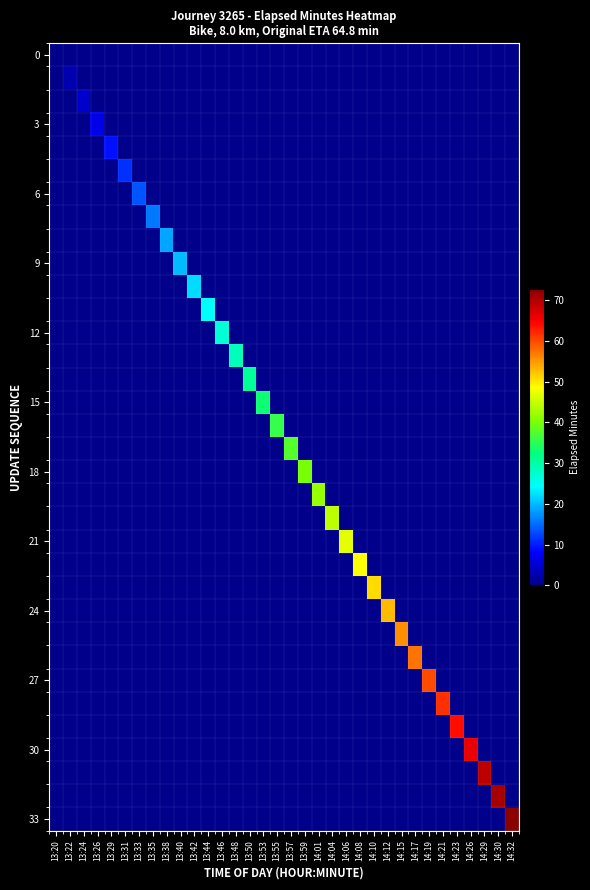

Reading left to right, extract all data points from this chart.

row_0: 13:20=0.2	13:22=0.0	13:24=0.0	13:26=0.0	13:29=0.0	13:31=0.0	13:33=0.0	13:35=0.0	13:38=0.0	13:40=0.0	13:42=0.0	13:44=0.0	13:46=0.0	13:48=0.0	13:50=0.0	13:53=0.0	13:55=0.0	13:57=0.0	13:59=0.0	14:01=0.0	14:04=0.0	14:06=0.0	14:08=0.0	14:10=0.0	14:12=0.0	14:15=0.0	14:17=0.0	14:19=0.0	14:21=0.0	14:23=0.0	14:26=0.0	14:29=0.0	14:30=0.0	14:32=0.0
row_1: 13:20=0.0	13:22=2.6	13:24=0.0	13:26=0.0	13:29=0.0	13:31=0.0	13:33=0.0	13:35=0.0	13:38=0.0	13:40=0.0	13:42=0.0	13:44=0.0	13:46=0.0	13:48=0.0	13:50=0.0	13:53=0.0	13:55=0.0	13:57=0.0	13:59=0.0	14:01=0.0	14:04=0.0	14:06=0.0	14:08=0.0	14:10=0.0	14:12=0.0	14:15=0.0	14:17=0.0	14:19=0.0	14:21=0.0	14:23=0.0	14:26=0.0	14:29=0.0	14:30=0.0	14:32=0.0
row_2: 13:20=0.0	13:22=0.0	13:24=4.8	13:26=0.0	13:29=0.0	13:31=0.0	13:33=0.0	13:35=0.0	13:38=0.0	13:40=0.0	13:42=0.0	13:44=0.0	13:46=0.0	13:48=0.0	13:50=0.0	13:53=0.0	13:55=0.0	13:57=0.0	13:59=0.0	14:01=0.0	14:04=0.0	14:06=0.0	14:08=0.0	14:10=0.0	14:12=0.0	14:15=0.0	14:17=0.0	14:19=0.0	14:21=0.0	14:23=0.0	14:26=0.0	14:29=0.0	14:30=0.0	14:32=0.0
row_3: 13:20=0.0	13:22=0.0	13:24=0.0	13:26=6.6	13:29=0.0	13:31=0.0	13:33=0.0	13:35=0.0	13:38=0.0	13:40=0.0	13:42=0.0	13:44=0.0	13:46=0.0	13:48=0.0	13:50=0.0	13:53=0.0	13:55=0.0	13:57=0.0	13:59=0.0	14:01=0.0	14:04=0.0	14:06=0.0	14:08=0.0	14:10=0.0	14:12=0.0	14:15=0.0	14:17=0.0	14:19=0.0	14:21=0.0	14:23=0.0	14:26=0.0	14:29=0.0	14:30=0.0	14:32=0.0
row_4: 13:20=0.0	13:22=0.0	13:24=0.0	13:26=0.0	13:29=9.3	13:31=0.0	13:33=0.0	13:35=0.0	13:38=0.0	13:40=0.0	13:42=0.0	13:44=0.0	13:46=0.0	13:48=0.0	13:50=0.0	13:53=0.0	13:55=0.0	13:57=0.0	13:59=0.0	14:01=0.0	14:04=0.0	14:06=0.0	14:08=0.0	14:10=0.0	14:12=0.0	14:15=0.0	14:17=0.0	14:19=0.0	14:21=0.0	14:23=0.0	14:26=0.0	14:29=0.0	14:30=0.0	14:32=0.0
row_5: 13:20=0.0	13:22=0.0	13:24=0.0	13:26=0.0	13:29=0.0	13:31=11.3	13:33=0.0	13:35=0.0	13:38=0.0	13:40=0.0	13:42=0.0	13:44=0.0	13:46=0.0	13:48=0.0	13:50=0.0	13:53=0.0	13:55=0.0	13:57=0.0	13:59=0.0	14:01=0.0	14:04=0.0	14:06=0.0	14:08=0.0	14:10=0.0	14:12=0.0	14:15=0.0	14:17=0.0	14:19=0.0	14:21=0.0	14:23=0.0	14:26=0.0	14:29=0.0	14:30=0.0	14:32=0.0
row_6: 13:20=0.0	13:22=0.0	13:24=0.0	13:26=0.0	13:29=0.0	13:31=0.0	13:33=13.4	13:35=0.0	13:38=0.0	13:40=0.0	13:42=0.0	13:44=0.0	13:46=0.0	13:48=0.0	13:50=0.0	13:53=0.0	13:55=0.0	13:57=0.0	13:59=0.0	14:01=0.0	14:04=0.0	14:06=0.0	14:08=0.0	14:10=0.0	14:12=0.0	14:15=0.0	14:17=0.0	14:19=0.0	14:21=0.0	14:23=0.0	14:26=0.0	14:29=0.0	14:30=0.0	14:32=0.0
row_7: 13:20=0.0	13:22=0.0	13:24=0.0	13:26=0.0	13:29=0.0	13:31=0.0	13:33=0.0	13:35=15.8	13:38=0.0	13:40=0.0	13:42=0.0	13:44=0.0	13:46=0.0	13:48=0.0	13:50=0.0	13:53=0.0	13:55=0.0	13:57=0.0	13:59=0.0	14:01=0.0	14:04=0.0	14:06=0.0	14:08=0.0	14:10=0.0	14:12=0.0	14:15=0.0	14:17=0.0	14:19=0.0	14:21=0.0	14:23=0.0	14:26=0.0	14:29=0.0	14:30=0.0	14:32=0.0
row_8: 13:20=0.0	13:22=0.0	13:24=0.0	13:26=0.0	13:29=0.0	13:31=0.0	13:33=0.0	13:35=0.0	13:38=18.6	13:40=0.0	13:42=0.0	13:44=0.0	13:46=0.0	13:48=0.0	13:50=0.0	13:53=0.0	13:55=0.0	13:57=0.0	13:59=0.0	14:01=0.0	14:04=0.0	14:06=0.0	14:08=0.0	14:10=0.0	14:12=0.0	14:15=0.0	14:17=0.0	14:19=0.0	14:21=0.0	14:23=0.0	14:26=0.0	14:29=0.0	14:30=0.0	14:32=0.0
row_9: 13:20=0.0	13:22=0.0	13:24=0.0	13:26=0.0	13:29=0.0	13:31=0.0	13:33=0.0	13:35=0.0	13:38=0.0	13:40=20.1	13:42=0.0	13:44=0.0	13:46=0.0	13:48=0.0	13:50=0.0	13:53=0.0	13:55=0.0	13:57=0.0	13:59=0.0	14:01=0.0	14:04=0.0	14:06=0.0	14:08=0.0	14:10=0.0	14:12=0.0	14:15=0.0	14:17=0.0	14:19=0.0	14:21=0.0	14:23=0.0	14:26=0.0	14:29=0.0	14:30=0.0	14:32=0.0
row_10: 13:20=0.0	13:22=0.0	13:24=0.0	13:26=0.0	13:29=0.0	13:31=0.0	13:33=0.0	13:35=0.0	13:38=0.0	13:40=0.0	13:42=22.0	13:44=0.0	13:46=0.0	13:48=0.0	13:50=0.0	13:53=0.0	13:55=0.0	13:57=0.0	13:59=0.0	14:01=0.0	14:04=0.0	14:06=0.0	14:08=0.0	14:10=0.0	14:12=0.0	14:15=0.0	14:17=0.0	14:19=0.0	14:21=0.0	14:23=0.0	14:26=0.0	14:29=0.0	14:30=0.0	14:32=0.0
row_11: 13:20=0.0	13:22=0.0	13:24=0.0	13:26=0.0	13:29=0.0	13:31=0.0	13:33=0.0	13:35=0.0	13:38=0.0	13:40=0.0	13:42=0.0	13:44=24.6	13:46=0.0	13:48=0.0	13:50=0.0	13:53=0.0	13:55=0.0	13:57=0.0	13:59=0.0	14:01=0.0	14:04=0.0	14:06=0.0	14:08=0.0	14:10=0.0	14:12=0.0	14:15=0.0	14:17=0.0	14:19=0.0	14:21=0.0	14:23=0.0	14:26=0.0	14:29=0.0	14:30=0.0	14:32=0.0
row_12: 13:20=0.0	13:22=0.0	13:24=0.0	13:26=0.0	13:29=0.0	13:31=0.0	13:33=0.0	13:35=0.0	13:38=0.0	13:40=0.0	13:42=0.0	13:44=0.0	13:46=26.8	13:48=0.0	13:50=0.0	13:53=0.0	13:55=0.0	13:57=0.0	13:59=0.0	14:01=0.0	14:04=0.0	14:06=0.0	14:08=0.0	14:10=0.0	14:12=0.0	14:15=0.0	14:17=0.0	14:19=0.0	14:21=0.0	14:23=0.0	14:26=0.0	14:29=0.0	14:30=0.0	14:32=0.0
row_13: 13:20=0.0	13:22=0.0	13:24=0.0	13:26=0.0	13:29=0.0	13:31=0.0	13:33=0.0	13:35=0.0	13:38=0.0	13:40=0.0	13:42=0.0	13:44=0.0	13:46=0.0	13:48=28.7	13:50=0.0	13:53=0.0	13:55=0.0	13:57=0.0	13:59=0.0	14:01=0.0	14:04=0.0	14:06=0.0	14:08=0.0	14:10=0.0	14:12=0.0	14:15=0.0	14:17=0.0	14:19=0.0	14:21=0.0	14:23=0.0	14:26=0.0	14:29=0.0	14:30=0.0	14:32=0.0
row_14: 13:20=0.0	13:22=0.0	13:24=0.0	13:26=0.0	13:29=0.0	13:31=0.0	13:33=0.0	13:35=0.0	13:38=0.0	13:40=0.0	13:42=0.0	13:44=0.0	13:46=0.0	13:48=0.0	13:50=30.9	13:53=0.0	13:55=0.0	13:57=0.0	13:59=0.0	14:01=0.0	14:04=0.0	14:06=0.0	14:08=0.0	14:10=0.0	14:12=0.0	14:15=0.0	14:17=0.0	14:19=0.0	14:21=0.0	14:23=0.0	14:26=0.0	14:29=0.0	14:30=0.0	14:32=0.0
row_15: 13:20=0.0	13:22=0.0	13:24=0.0	13:26=0.0	13:29=0.0	13:31=0.0	13:33=0.0	13:35=0.0	13:38=0.0	13:40=0.0	13:42=0.0	13:44=0.0	13:46=0.0	13:48=0.0	13:50=0.0	13:53=33.2	13:55=0.0	13:57=0.0	13:59=0.0	14:01=0.0	14:04=0.0	14:06=0.0	14:08=0.0	14:10=0.0	14:12=0.0	14:15=0.0	14:17=0.0	14:19=0.0	14:21=0.0	14:23=0.0	14:26=0.0	14:29=0.0	14:30=0.0	14:32=0.0
row_16: 13:20=0.0	13:22=0.0	13:24=0.0	13:26=0.0	13:29=0.0	13:31=0.0	13:33=0.0	13:35=0.0	13:38=0.0	13:40=0.0	13:42=0.0	13:44=0.0	13:46=0.0	13:48=0.0	13:50=0.0	13:53=0.0	13:55=35.8	13:57=0.0	13:59=0.0	14:01=0.0	14:04=0.0	14:06=0.0	14:08=0.0	14:10=0.0	14:12=0.0	14:15=0.0	14:17=0.0	14:19=0.0	14:21=0.0	14:23=0.0	14:26=0.0	14:29=0.0	14:30=0.0	14:32=0.0
row_17: 13:20=0.0	13:22=0.0	13:24=0.0	13:26=0.0	13:29=0.0	13:31=0.0	13:33=0.0	13:35=0.0	13:38=0.0	13:40=0.0	13:42=0.0	13:44=0.0	13:46=0.0	13:48=0.0	13:50=0.0	13:53=0.0	13:55=0.0	13:57=37.8	13:59=0.0	14:01=0.0	14:04=0.0	14:06=0.0	14:08=0.0	14:10=0.0	14:12=0.0	14:15=0.0	14:17=0.0	14:19=0.0	14:21=0.0	14:23=0.0	14:26=0.0	14:29=0.0	14:30=0.0	14:32=0.0
row_18: 13:20=0.0	13:22=0.0	13:24=0.0	13:26=0.0	13:29=0.0	13:31=0.0	13:33=0.0	13:35=0.0	13:38=0.0	13:40=0.0	13:42=0.0	13:44=0.0	13:46=0.0	13:48=0.0	13:50=0.0	13:53=0.0	13:55=0.0	13:57=0.0	13:59=40.0	14:01=0.0	14:04=0.0	14:06=0.0	14:08=0.0	14:10=0.0	14:12=0.0	14:15=0.0	14:17=0.0	14:19=0.0	14:21=0.0	14:23=0.0	14:26=0.0	14:29=0.0	14:30=0.0	14:32=0.0
row_19: 13:20=0.0	13:22=0.0	13:24=0.0	13:26=0.0	13:29=0.0	13:31=0.0	13:33=0.0	13:35=0.0	13:38=0.0	13:40=0.0	13:42=0.0	13:44=0.0	13:46=0.0	13:48=0.0	13:50=0.0	13:53=0.0	13:55=0.0	13:57=0.0	13:59=0.0	14:01=42.0	14:04=0.0	14:06=0.0	14:08=0.0	14:10=0.0	14:12=0.0	14:15=0.0	14:17=0.0	14:19=0.0	14:21=0.0	14:23=0.0	14:26=0.0	14:29=0.0	14:30=0.0	14:32=0.0
row_20: 13:20=0.0	13:22=0.0	13:24=0.0	13:26=0.0	13:29=0.0	13:31=0.0	13:33=0.0	13:35=0.0	13:38=0.0	13:40=0.0	13:42=0.0	13:44=0.0	13:46=0.0	13:48=0.0	13:50=0.0	13:53=0.0	13:55=0.0	13:57=0.0	13:59=0.0	14:01=0.0	14:04=44.3	14:06=0.0	14:08=0.0	14:10=0.0	14:12=0.0	14:15=0.0	14:17=0.0	14:19=0.0	14:21=0.0	14:23=0.0	14:26=0.0	14:29=0.0	14:30=0.0	14:32=0.0
row_21: 13:20=0.0	13:22=0.0	13:24=0.0	13:26=0.0	13:29=0.0	13:31=0.0	13:33=0.0	13:35=0.0	13:38=0.0	13:40=0.0	13:42=0.0	13:44=0.0	13:46=0.0	13:48=0.0	13:50=0.0	13:53=0.0	13:55=0.0	13:57=0.0	13:59=0.0	14:01=0.0	14:04=0.0	14:06=46.9	14:08=0.0	14:10=0.0	14:12=0.0	14:15=0.0	14:17=0.0	14:19=0.0	14:21=0.0	14:23=0.0	14:26=0.0	14:29=0.0	14:30=0.0	14:32=0.0
row_22: 13:20=0.0	13:22=0.0	13:24=0.0	13:26=0.0	13:29=0.0	13:31=0.0	13:33=0.0	13:35=0.0	13:38=0.0	13:40=0.0	13:42=0.0	13:44=0.0	13:46=0.0	13:48=0.0	13:50=0.0	13:53=0.0	13:55=0.0	13:57=0.0	13:59=0.0	14:01=0.0	14:04=0.0	14:06=0.0	14:08=48.5	14:10=0.0	14:12=0.0	14:15=0.0	14:17=0.0	14:19=0.0	14:21=0.0	14:23=0.0	14:26=0.0	14:29=0.0	14:30=0.0	14:32=0.0
row_23: 13:20=0.0	13:22=0.0	13:24=0.0	13:26=0.0	13:29=0.0	13:31=0.0	13:33=0.0	13:35=0.0	13:38=0.0	13:40=0.0	13:42=0.0	13:44=0.0	13:46=0.0	13:48=0.0	13:50=0.0	13:53=0.0	13:55=0.0	13:57=0.0	13:59=0.0	14:01=0.0	14:04=0.0	14:06=0.0	14:08=0.0	14:10=50.9	14:12=0.0	14:15=0.0	14:17=0.0	14:19=0.0	14:21=0.0	14:23=0.0	14:26=0.0	14:29=0.0	14:30=0.0	14:32=0.0
row_24: 13:20=0.0	13:22=0.0	13:24=0.0	13:26=0.0	13:29=0.0	13:31=0.0	13:33=0.0	13:35=0.0	13:38=0.0	13:40=0.0	13:42=0.0	13:44=0.0	13:46=0.0	13:48=0.0	13:50=0.0	13:53=0.0	13:55=0.0	13:57=0.0	13:59=0.0	14:01=0.0	14:04=0.0	14:06=0.0	14:08=0.0	14:10=0.0	14:12=52.8	14:15=0.0	14:17=0.0	14:19=0.0	14:21=0.0	14:23=0.0	14:26=0.0	14:29=0.0	14:30=0.0	14:32=0.0
row_25: 13:20=0.0	13:22=0.0	13:24=0.0	13:26=0.0	13:29=0.0	13:31=0.0	13:33=0.0	13:35=0.0	13:38=0.0	13:40=0.0	13:42=0.0	13:44=0.0	13:46=0.0	13:48=0.0	13:50=0.0	13:53=0.0	13:55=0.0	13:57=0.0	13:59=0.0	14:01=0.0	14:04=0.0	14:06=0.0	14:08=0.0	14:10=0.0	14:12=0.0	14:15=55.6	14:17=0.0	14:19=0.0	14:21=0.0	14:23=0.0	14:26=0.0	14:29=0.0	14:30=0.0	14:32=0.0
row_26: 13:20=0.0	13:22=0.0	13:24=0.0	13:26=0.0	13:29=0.0	13:31=0.0	13:33=0.0	13:35=0.0	13:38=0.0	13:40=0.0	13:42=0.0	13:44=0.0	13:46=0.0	13:48=0.0	13:50=0.0	13:53=0.0	13:55=0.0	13:57=0.0	13:59=0.0	14:01=0.0	14:04=0.0	14:06=0.0	14:08=0.0	14:10=0.0	14:12=0.0	14:15=0.0	14:17=57.4	14:19=0.0	14:21=0.0	14:23=0.0	14:26=0.0	14:29=0.0	14:30=0.0	14:32=0.0
row_27: 13:20=0.0	13:22=0.0	13:24=0.0	13:26=0.0	13:29=0.0	13:31=0.0	13:33=0.0	13:35=0.0	13:38=0.0	13:40=0.0	13:42=0.0	13:44=0.0	13:46=0.0	13:48=0.0	13:50=0.0	13:53=0.0	13:55=0.0	13:57=0.0	13:59=0.0	14:01=0.0	14:04=0.0	14:06=0.0	14:08=0.0	14:10=0.0	14:12=0.0	14:15=0.0	14:17=0.0	14:19=59.8	14:21=0.0	14:23=0.0	14:26=0.0	14:29=0.0	14:30=0.0	14:32=0.0
row_28: 13:20=0.0	13:22=0.0	13:24=0.0	13:26=0.0	13:29=0.0	13:31=0.0	13:33=0.0	13:35=0.0	13:38=0.0	13:40=0.0	13:42=0.0	13:44=0.0	13:46=0.0	13:48=0.0	13:50=0.0	13:53=0.0	13:55=0.0	13:57=0.0	13:59=0.0	14:01=0.0	14:04=0.0	14:06=0.0	14:08=0.0	14:10=0.0	14:12=0.0	14:15=0.0	14:17=0.0	14:19=0.0	14:21=61.7	14:23=0.0	14:26=0.0	14:29=0.0	14:30=0.0	14:32=0.0
row_29: 13:20=0.0	13:22=0.0	13:24=0.0	13:26=0.0	13:29=0.0	13:31=0.0	13:33=0.0	13:35=0.0	13:38=0.0	13:40=0.0	13:42=0.0	13:44=0.0	13:46=0.0	13:48=0.0	13:50=0.0	13:53=0.0	13:55=0.0	13:57=0.0	13:59=0.0	14:01=0.0	14:04=0.0	14:06=0.0	14:08=0.0	14:10=0.0	14:12=0.0	14:15=0.0	14:17=0.0	14:19=0.0	14:21=0.0	14:23=63.9	14:26=0.0	14:29=0.0	14:30=0.0	14:32=0.0
row_30: 13:20=0.0	13:22=0.0	13:24=0.0	13:26=0.0	13:29=0.0	13:31=0.0	13:33=0.0	13:35=0.0	13:38=0.0	13:40=0.0	13:42=0.0	13:44=0.0	13:46=0.0	13:48=0.0	13:50=0.0	13:53=0.0	13:55=0.0	13:57=0.0	13:59=0.0	14:01=0.0	14:04=0.0	14:06=0.0	14:08=0.0	14:10=0.0	14:12=0.0	14:15=0.0	14:17=0.0	14:19=0.0	14:21=0.0	14:23=0.0	14:26=66.0	14:29=0.0	14:30=0.0	14:32=0.0
row_31: 13:20=0.0	13:22=0.0	13:24=0.0	13:26=0.0	13:29=0.0	13:31=0.0	13:33=0.0	13:35=0.0	13:38=0.0	13:40=0.0	13:42=0.0	13:44=0.0	13:46=0.0	13:48=0.0	13:50=0.0	13:53=0.0	13:55=0.0	13:57=0.0	13:59=0.0	14:01=0.0	14:04=0.0	14:06=0.0	14:08=0.0	14:10=0.0	14:12=0.0	14:15=0.0	14:17=0.0	14:19=0.0	14:21=0.0	14:23=0.0	14:26=0.0	14:29=69.4	14:30=0.0	14:32=0.0
row_32: 13:20=0.0	13:22=0.0	13:24=0.0	13:26=0.0	13:29=0.0	13:31=0.0	13:33=0.0	13:35=0.0	13:38=0.0	13:40=0.0	13:42=0.0	13:44=0.0	13:46=0.0	13:48=0.0	13:50=0.0	13:53=0.0	13:55=0.0	13:57=0.0	13:59=0.0	14:01=0.0	14:04=0.0	14:06=0.0	14:08=0.0	14:10=0.0	14:12=0.0	14:15=0.0	14:17=0.0	14:19=0.0	14:21=0.0	14:23=0.0	14:26=0.0	14:29=0.0	14:30=70.7	14:32=0.0
row_33: 13:20=0.0	13:22=0.0	13:24=0.0	13:26=0.0	13:29=0.0	13:31=0.0	13:33=0.0	13:35=0.0	13:38=0.0	13:40=0.0	13:42=0.0	13:44=0.0	13:46=0.0	13:48=0.0	13:50=0.0	13:53=0.0	13:55=0.0	13:57=0.0	13:59=0.0	14:01=0.0	14:04=0.0	14:06=0.0	14:08=0.0	14:10=0.0	14:12=0.0	14:15=0.0	14:17=0.0	14:19=0.0	14:21=0.0	14:23=0.0	14:26=0.0	14:29=0.0	14:30=0.0	14:32=72.8